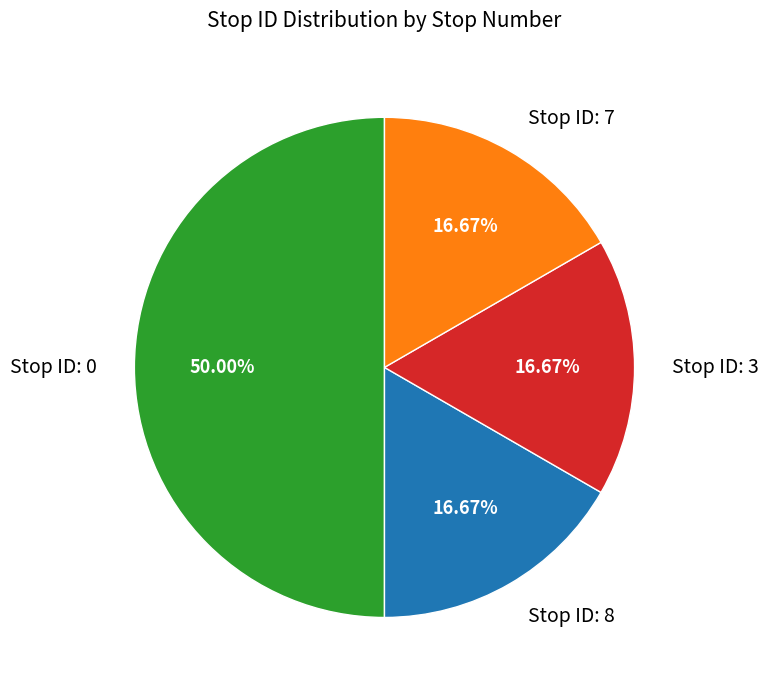

Does Stop ID: 3 represent more than half of the total?

No